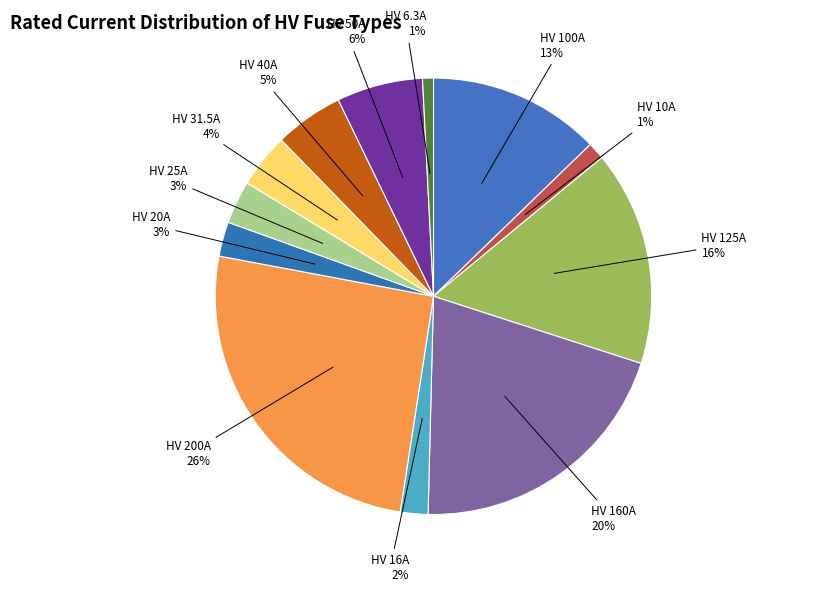

Count the number of slices in the pie.

12